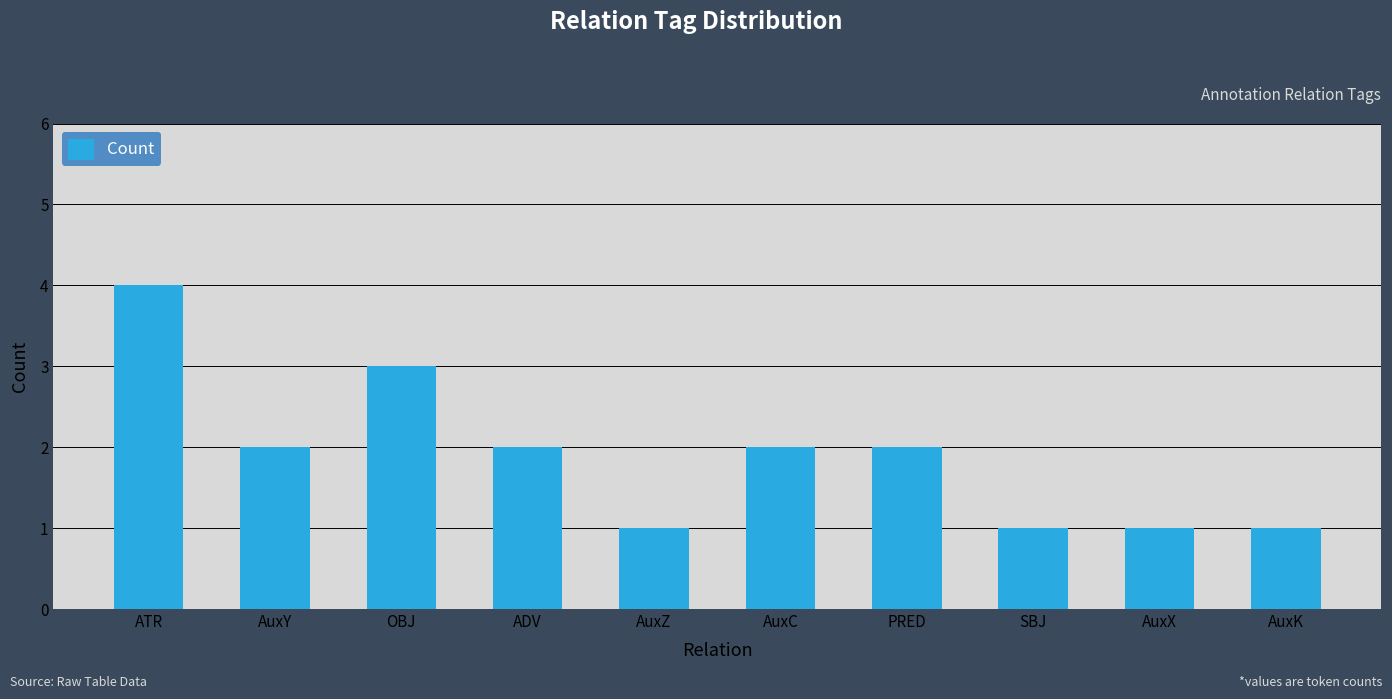

Which label corresponds to the largest value in the chart?

ATR